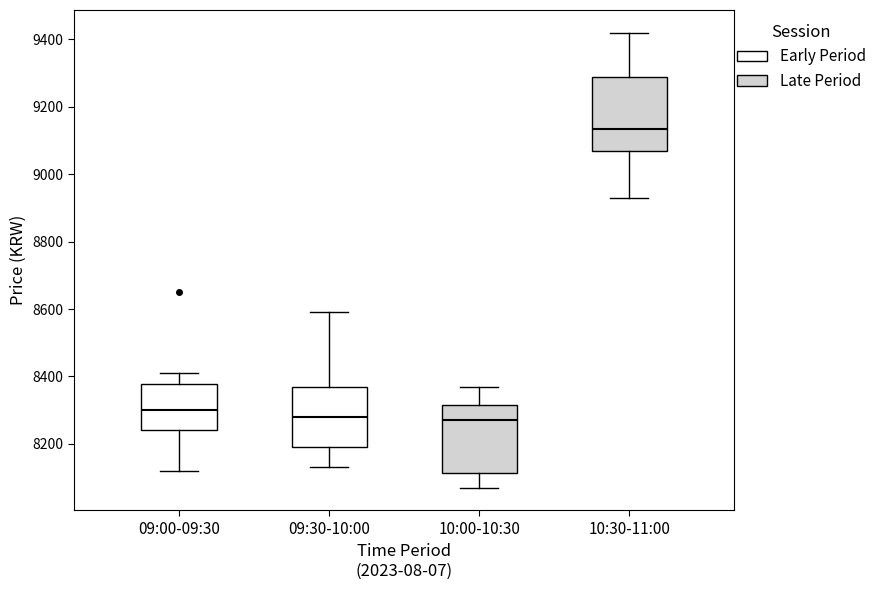

Where does the upper whisker of the box for 09:30-10:00 end on the y-axis? The values are not printed on the chart, so give them approximately, as read against the axis.

8600